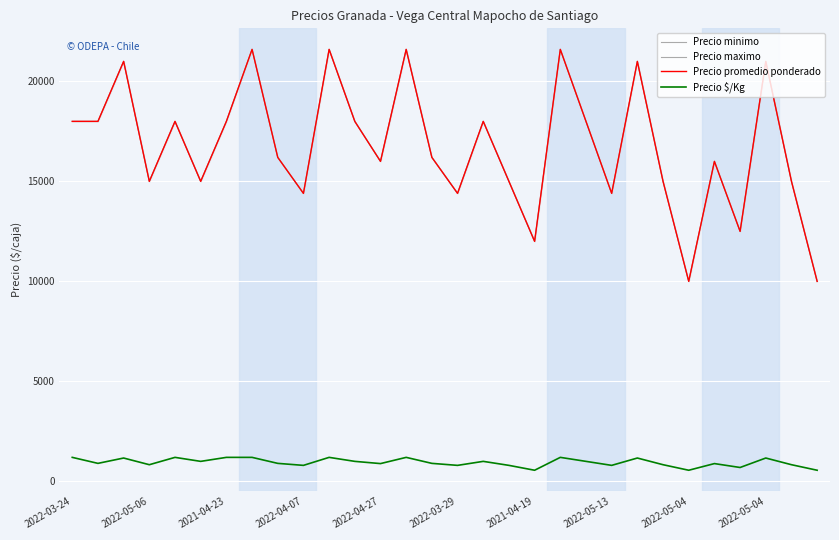

Reading left to right, extract all data points from this chart.

Precio minimo: 18000	18000	21000	15000	18000	15000	18000	21600	16200	14400	21600	18000	16000	21600	16200	14400	18000	15000	12000	21600	18000	14400	21000	15000	10000	16000	12500	21000	15000	10000
Precio maximo: 18000	18000	21000	15000	18000	15000	18000	21600	16200	14400	21600	18000	16000	21600	16200	14400	18000	15000	12000	21600	18000	14400	21000	15000	10000	16000	12500	21000	15000	10000
Precio promedio ponderado: 18000	18000	21000	15000	18000	15000	18000	21600	16200	14400	21600	18000	16000	21600	16200	14400	18000	15000	12000	21600	18000	14400	21000	15000	10000	16000	12500	21000	15000	10000
Precio $/Kg: 1200	900	1167	833	1200	1000	1200	1200	900	800	1200	1000	889	1200	900	800	1000	800	556	1200	1000	800	1167	833	556	889	694	1167	833	556